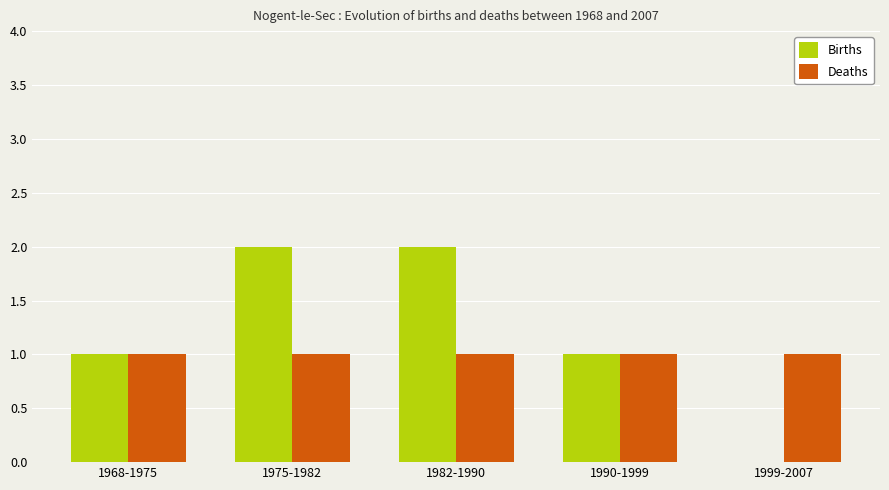

True or false: Births has a value of 0 at 1999-2007.

True